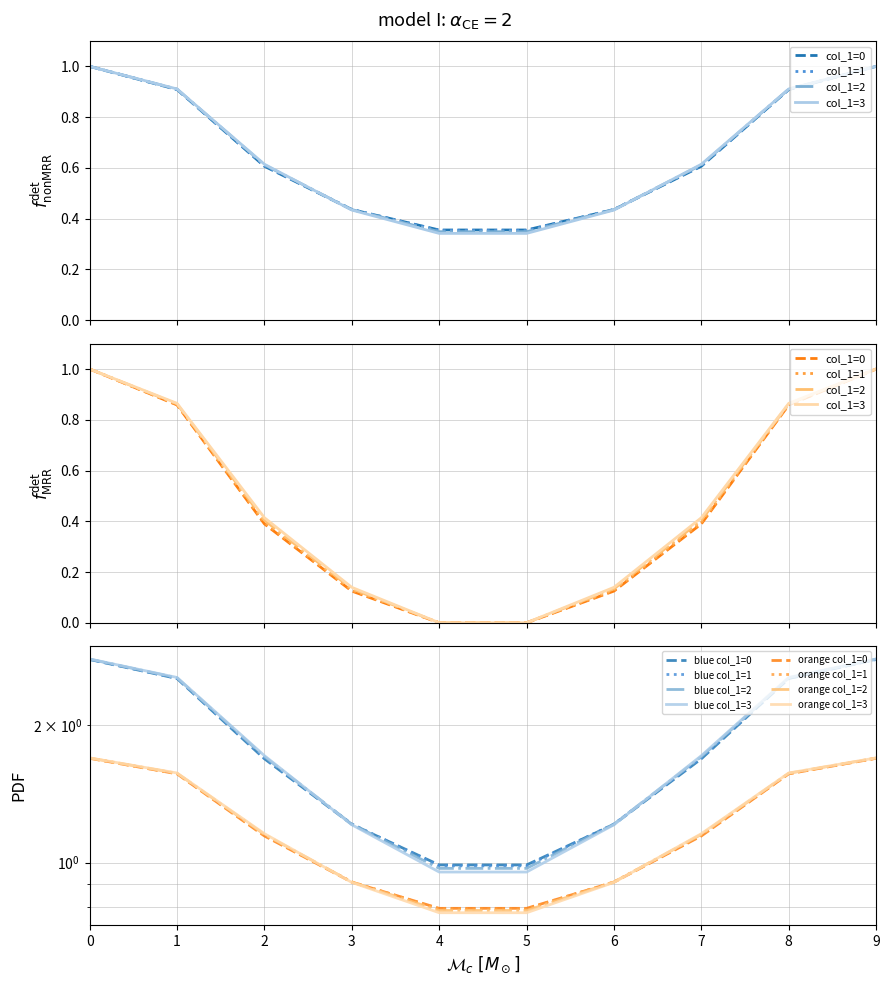

Is the value of col_1=1 at 5 greater than the value of col_1=2 at 7?

No